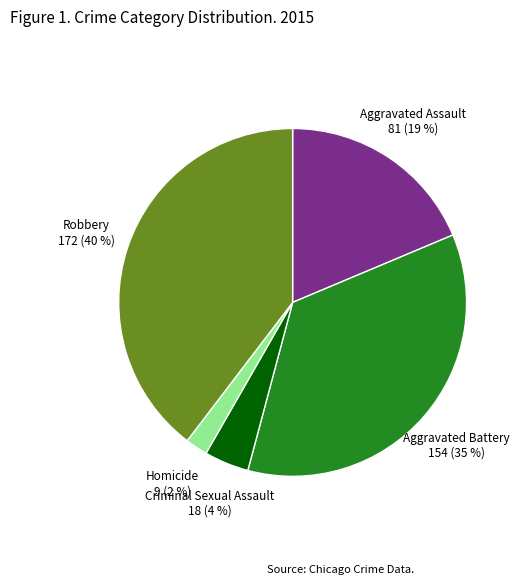

To the nearest percent, what portion does Robbery represent?

40%